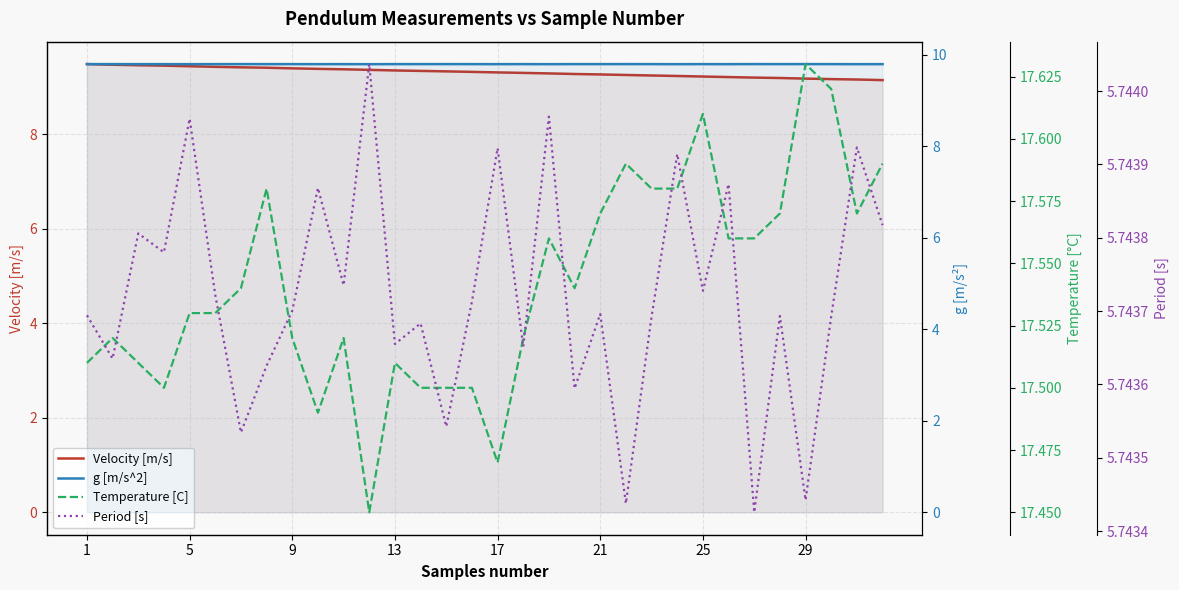

Reading left to right, extract all data points from this chart.

Velocity [m/s]: 9.5	9.5	9.5	9.4	9.4	9.4	9.4	9.4	9.4	9.4	9.4	9.4	9.3	9.3	9.3	9.3	9.3	9.3	9.3	9.3	9.3	9.3	9.2	9.2	9.2	9.2	9.2	9.2	9.2	9.2	9.2	9.1
g [m/s^2]: 9.8	9.8	9.8	9.8	9.8	9.8	9.8	9.8	9.8	9.8	9.8	9.8	9.8	9.8	9.8	9.8	9.8	9.8	9.8	9.8	9.8	9.8	9.8	9.8	9.8	9.8	9.8	9.8	9.8	9.8	9.8	9.8
Temperature [C]: 17.5	17.5	17.5	17.5	17.5	17.5	17.5	17.6	17.5	17.5	17.5	17.4	17.5	17.5	17.5	17.5	17.5	17.5	17.6	17.5	17.6	17.6	17.6	17.6	17.6	17.6	17.6	17.6	17.6	17.6	17.6	17.6
Period [s]: 5.7	5.7	5.7	5.7	5.7	5.7	5.7	5.7	5.7	5.7	5.7	5.7	5.7	5.7	5.7	5.7	5.7	5.7	5.7	5.7	5.7	5.7	5.7	5.7	5.7	5.7	5.7	5.7	5.7	5.7	5.7	5.7